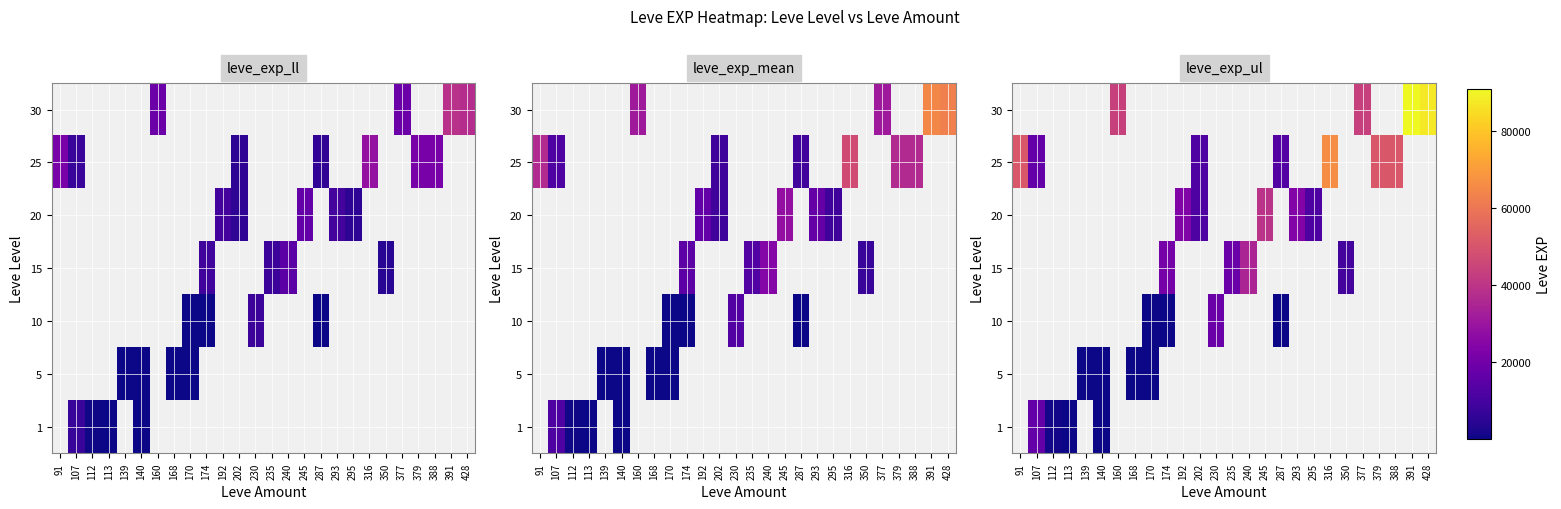

What is the greatest value displayed?

90874.0